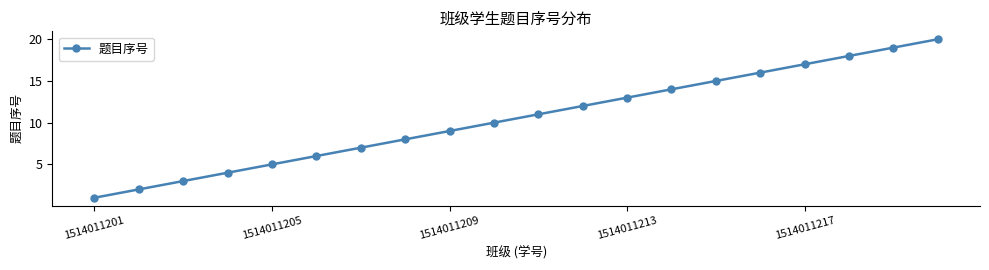

What is the maximum value shown in the chart?

20